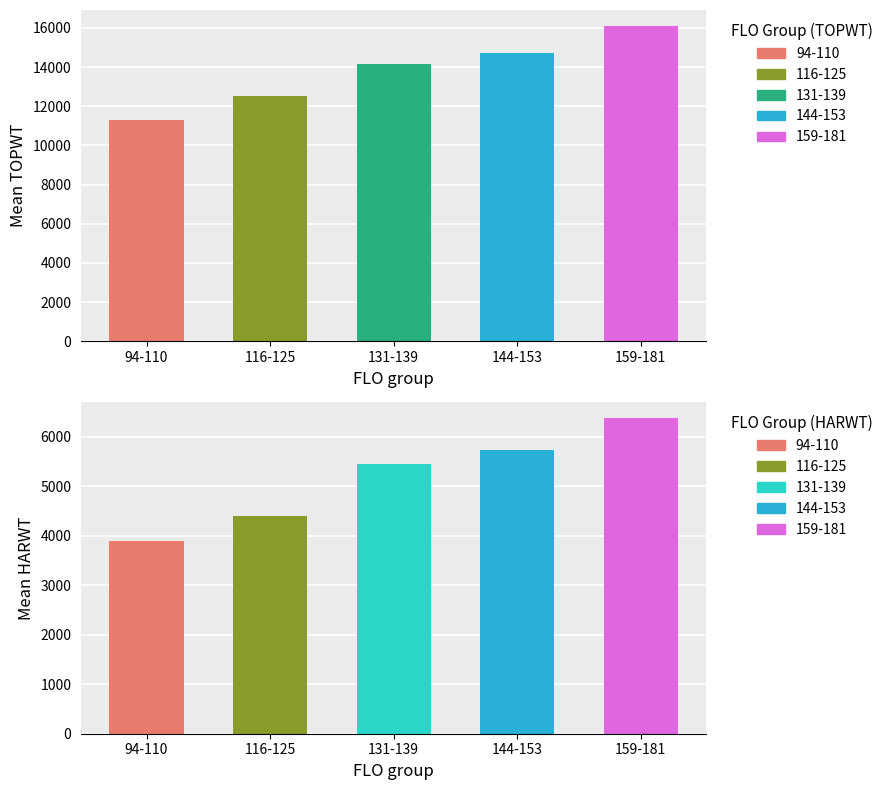

The HARWT series shows 2613 at 181. True or false?

False